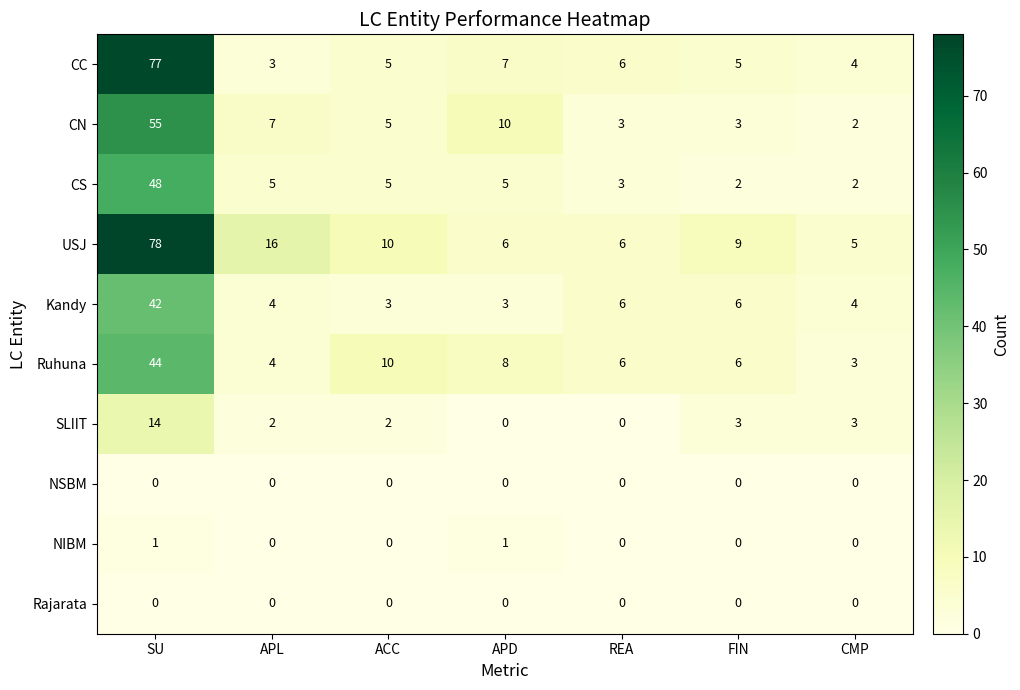

What is the difference between the SLIIT values at SU and FIN?

11